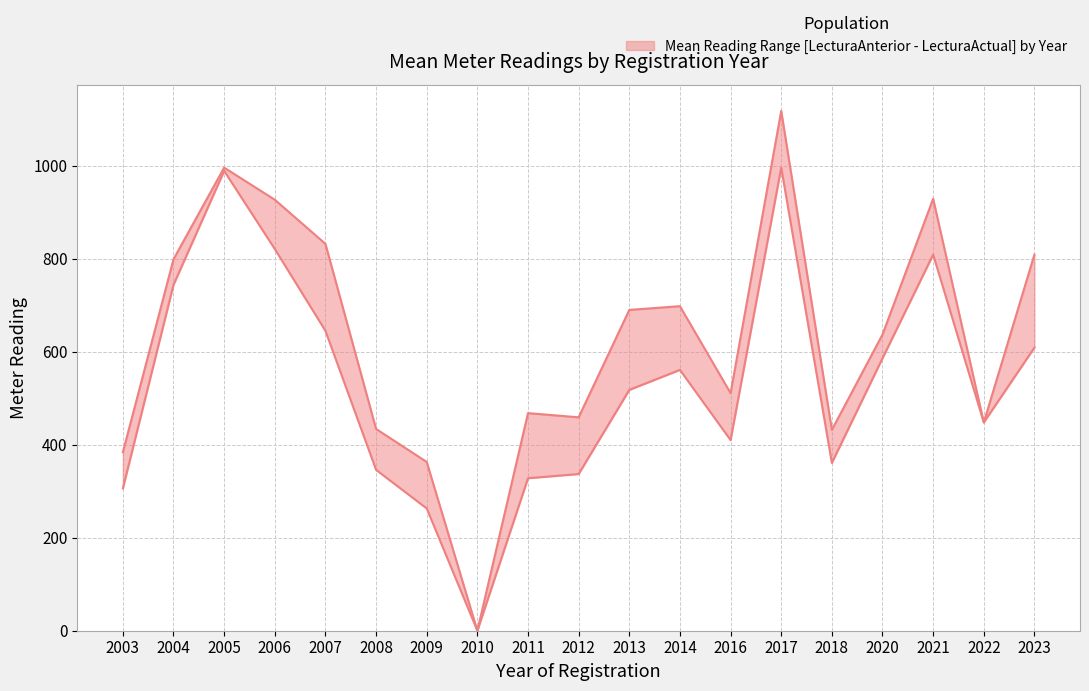

True or false: LecturaAnterior_mean and LecturaActual_mean cross at least once.

False